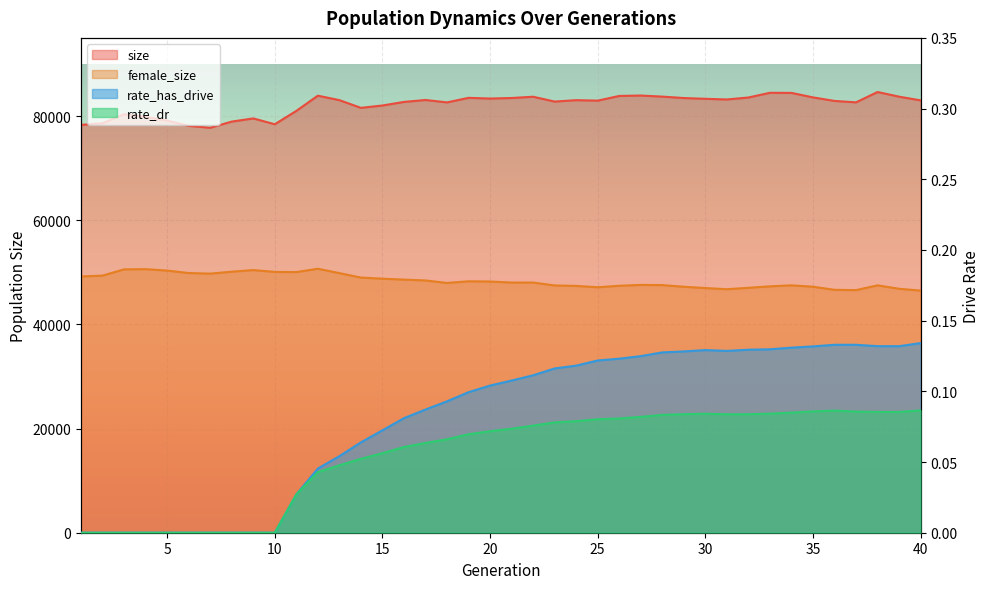

Reading left to right, extract all data points from this chart.

size: 78297.0	78614.0	80357.0	79834.0	79124.0	78113.0	77745.0	78932.0	79540.0	78423.0	80982.0	83906.0	83050.0	81570.0	82020.0	82707.0	83081.0	82617.0	83492.0	83356.0	83460.0	83704.0	82776.0	83044.0	82956.0	83855.0	83933.0	83728.0	83454.0	83306.0	83179.0	83556.0	84461.0	84439.0	83578.0	82898.0	82626.0	84610.0	83718.0	83003.0
female_size: 49200.0	49364.0	50560.0	50602.0	50326.0	49857.0	49745.0	50114.0	50423.0	50074.0	50037.0	50677.0	49842.0	48985.0	48770.0	48593.0	48431.0	47953.0	48269.0	48228.0	48026.0	48027.0	47474.0	47387.0	47128.0	47413.0	47574.0	47540.0	47223.0	46972.0	46749.0	47019.0	47305.0	47498.0	47231.0	46634.0	46577.0	47493.0	46836.0	46483.0
rate_dr: 0.0	0.0	0.0	0.0	0.0	0.0	0.0	0.0	0.0	0.0	0.0	0.0	0.0	0.1	0.1	0.1	0.1	0.1	0.1	0.1	0.1	0.1	0.1	0.1	0.1	0.1	0.1	0.1	0.1	0.1	0.1	0.1	0.1	0.1	0.1	0.1	0.1	0.1	0.1	0.1
rate_has_drive: 0.0	0.0	0.0	0.0	0.0	0.0	0.0	0.0	0.0	0.0	0.0	0.0	0.1	0.1	0.1	0.1	0.1	0.1	0.1	0.1	0.1	0.1	0.1	0.1	0.1	0.1	0.1	0.1	0.1	0.1	0.1	0.1	0.1	0.1	0.1	0.1	0.1	0.1	0.1	0.1